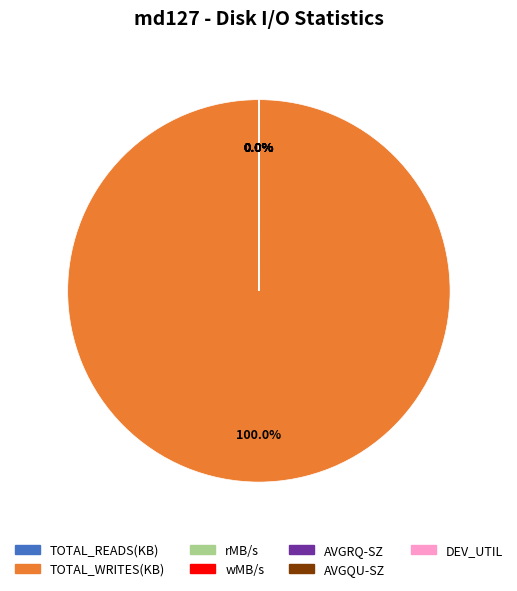

Is it true that wMB/s is 6% of the pie?

False